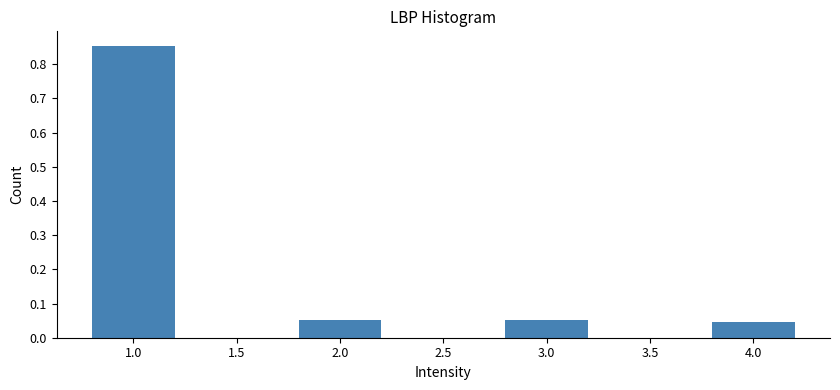

What is the sum of all values?

1.0